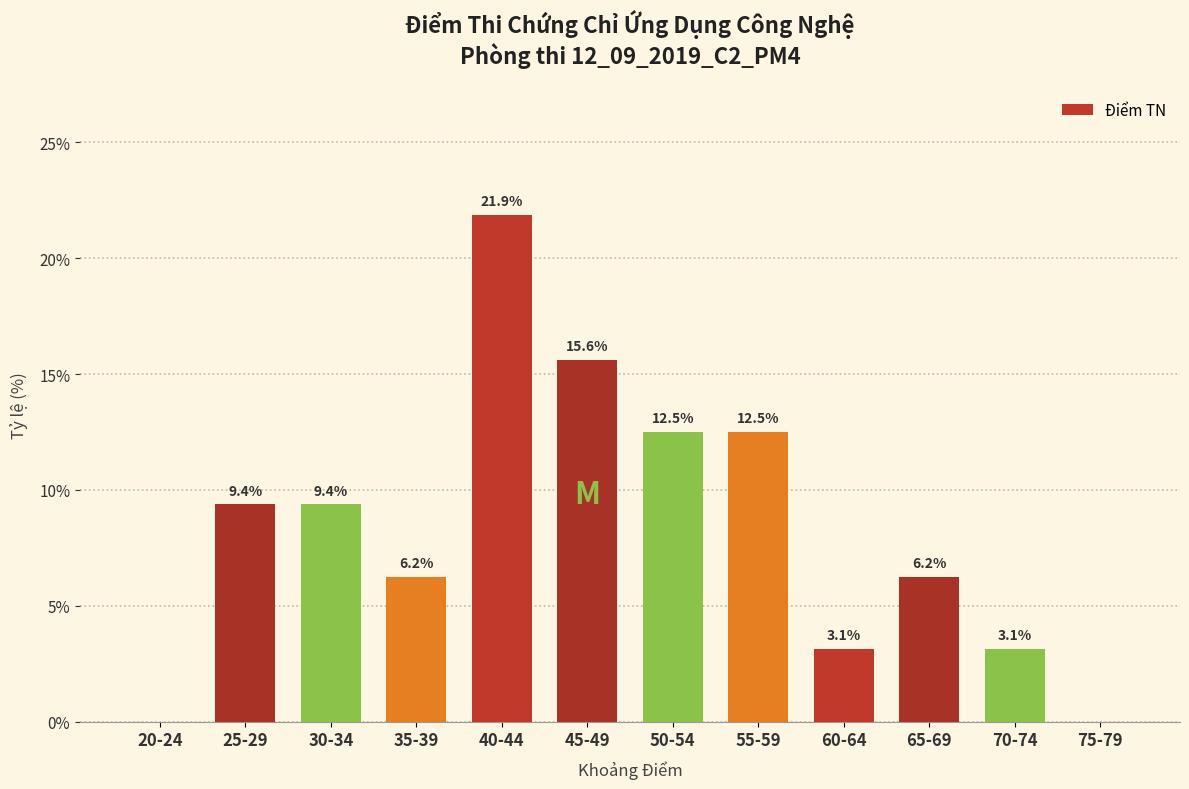

Between 50-54 and 60-64, which is larger?

50-54